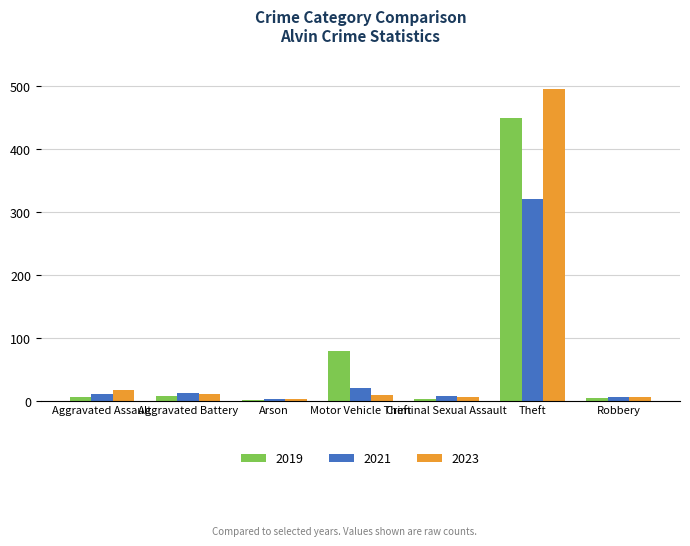

At which category is the sum across all series the highest?

Theft